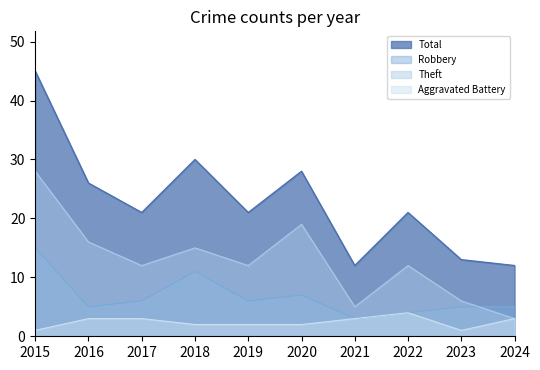

What is the value of the Theft point at the 4th from the left?

15